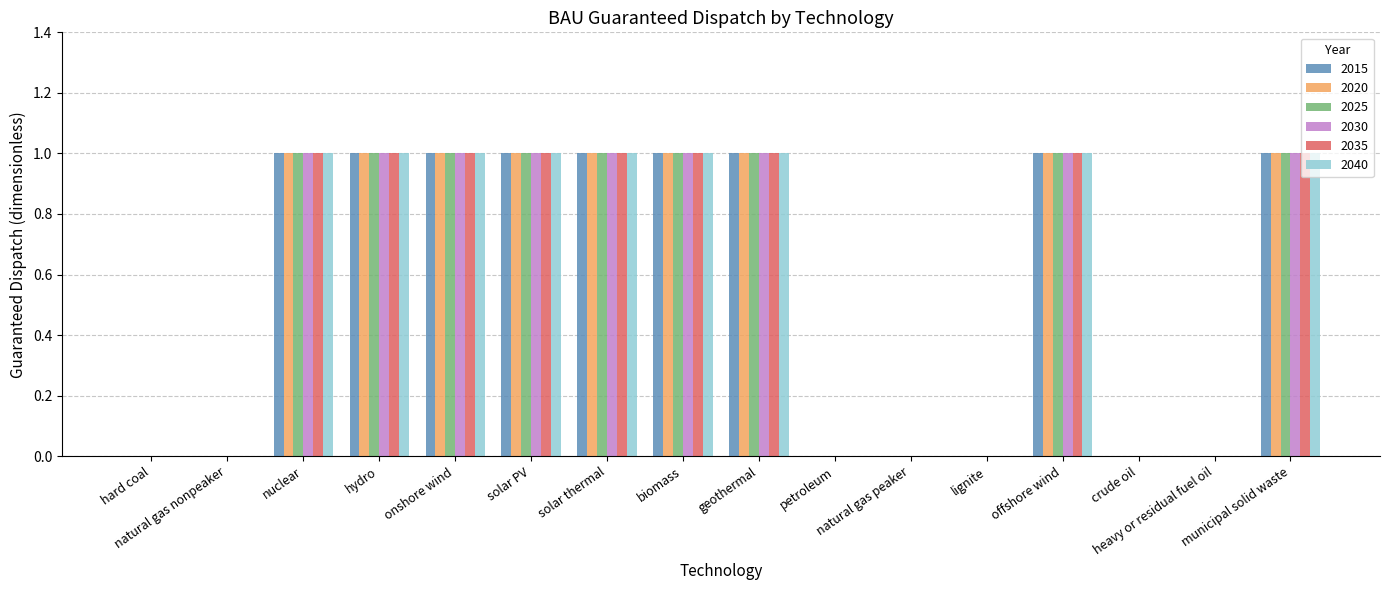

What is the sum of all 2025 values?

9